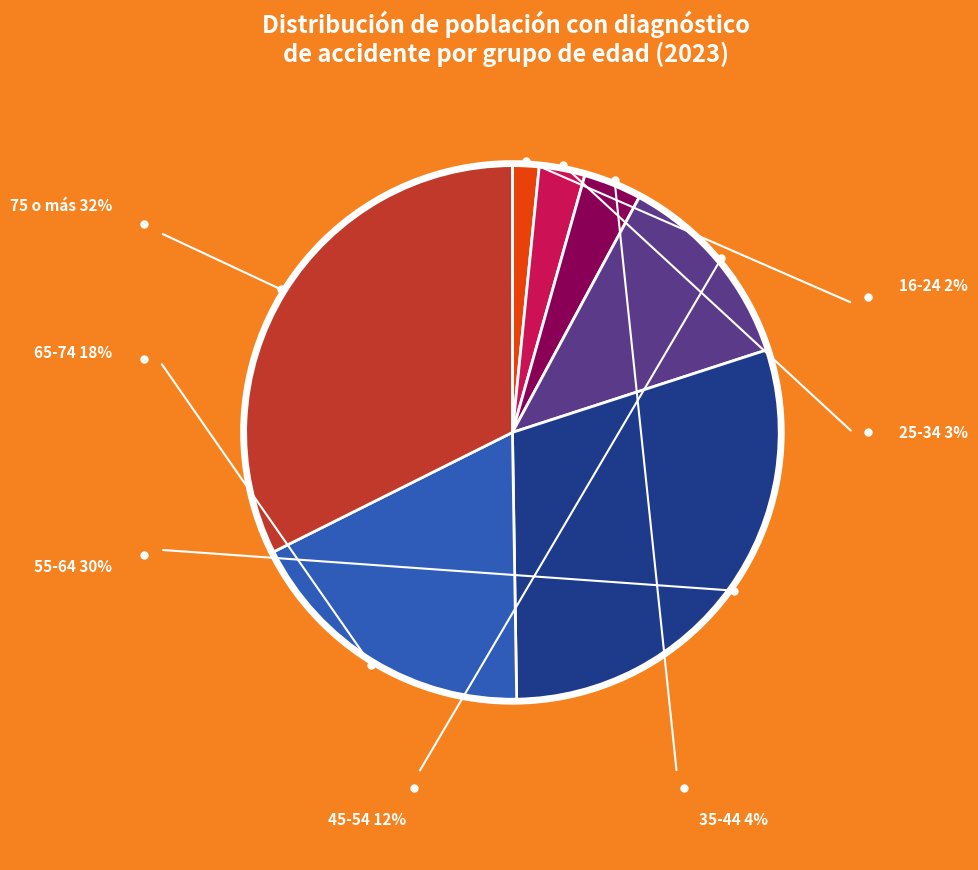

What is the largest slice in the pie chart?

75 o más